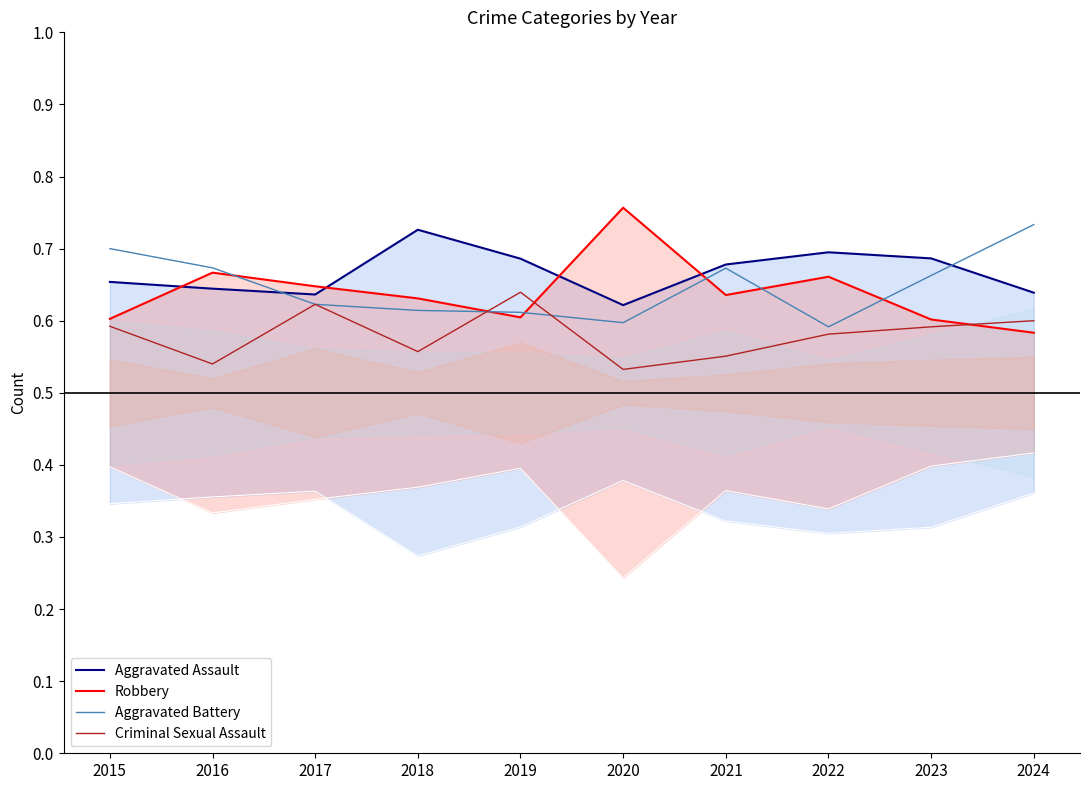

At which label is Aggravated Battery closest to 0?

2022